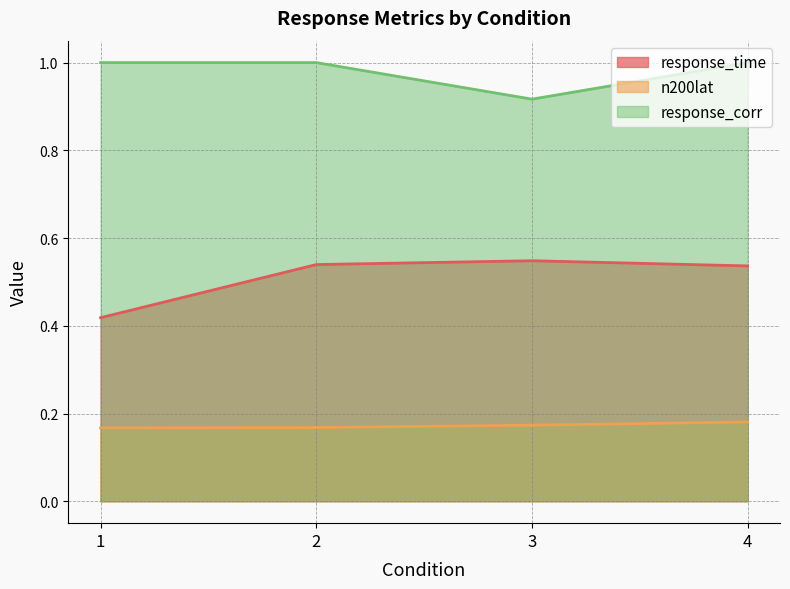

Does the chart display data point markers on the line(s)?

No